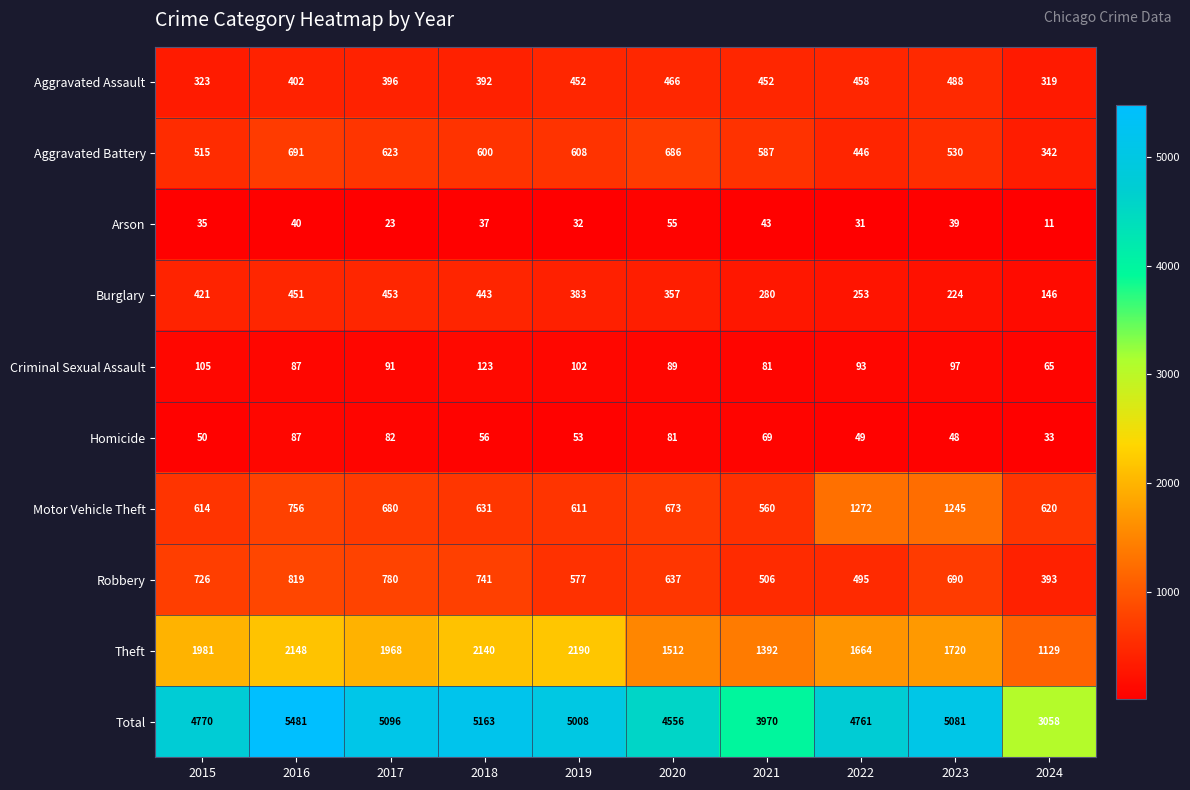

At which category is the sum across all series the highest?

2016